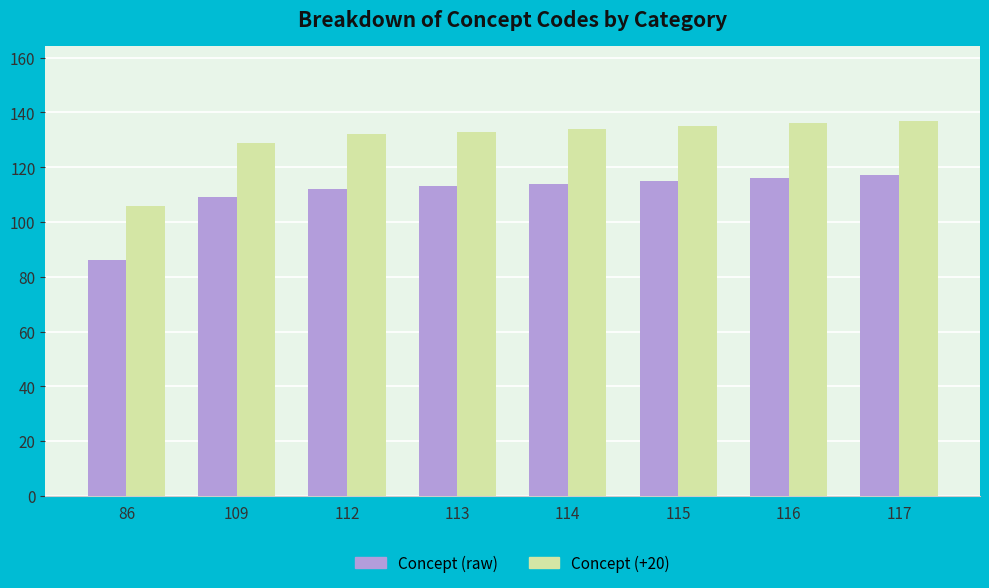

What is the sum of all Concept (+20) values?

1042